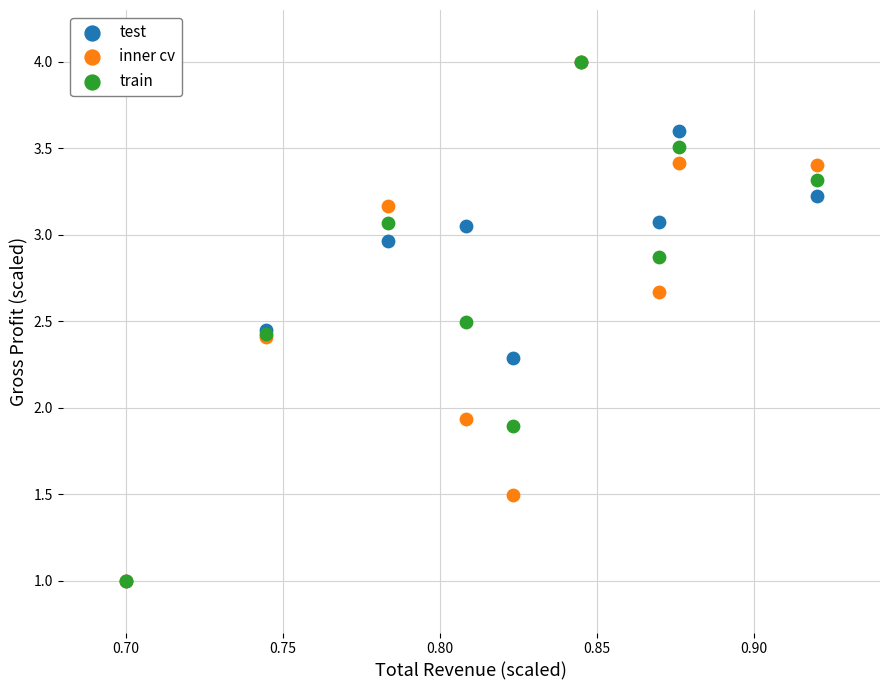

In the test series, what Y value is closest to 2?

2.3